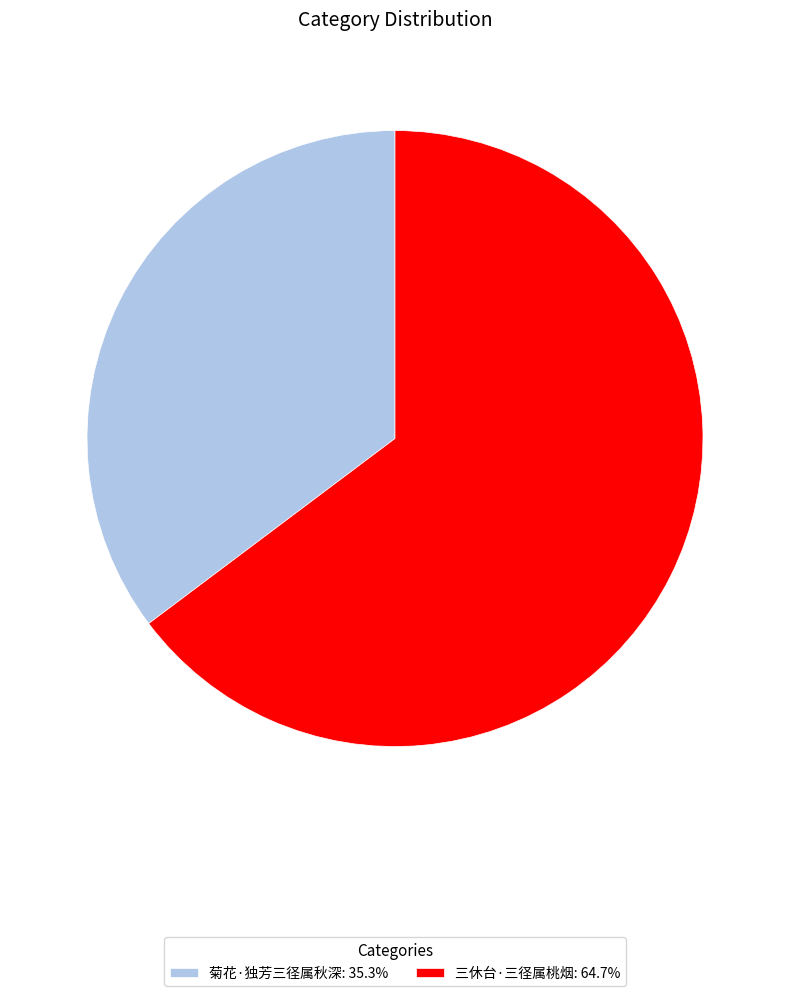

Is the sum of 菊花·独芳三径属秋深: 35.3% and 三休台·三径属桃烟: 64.7% greater than half?

Yes